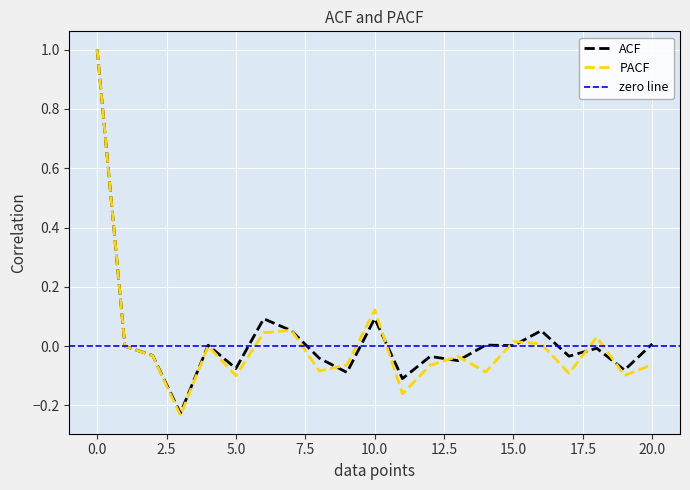

Reading left to right, list all the values displayed in this chart.

ACF: 0=1.0	1=-0.0	2=-0.0	3=-0.2	4=0.0	5=-0.1	6=0.1	7=0.1	8=-0.0	9=-0.1	10=0.1	11=-0.1	12=-0.0	13=-0.0	14=0.0	15=0.0	16=0.1	17=-0.0	18=-0.0	19=-0.1	20=0.0
PACF: 0=1.0	1=-0.0	2=-0.0	3=-0.2	4=0.0	5=-0.1	6=0.0	7=0.1	8=-0.1	9=-0.1	10=0.1	11=-0.2	12=-0.1	13=-0.0	14=-0.1	15=0.0	16=0.0	17=-0.1	18=0.0	19=-0.1	20=-0.1